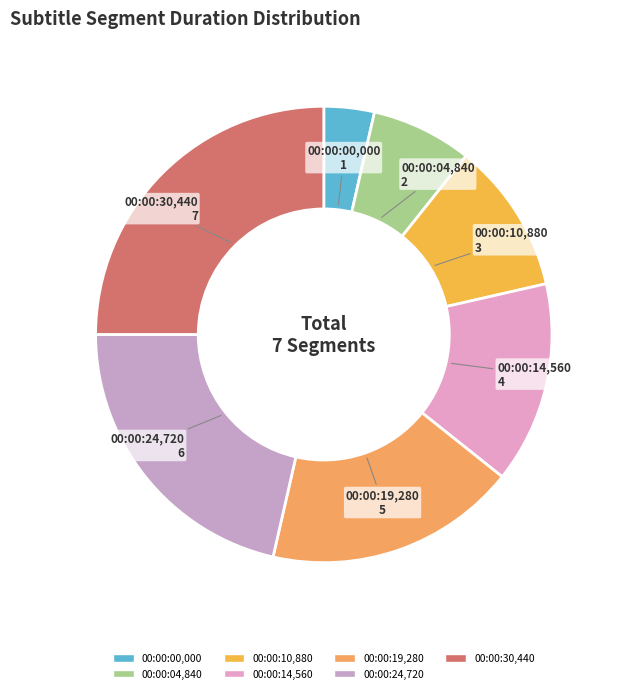

Is 00:00:19,280 the majority of the pie?

No